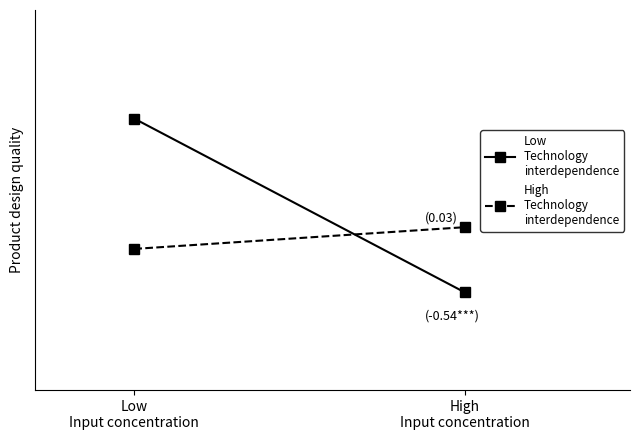

Read the High
Technology
interdependence value at High
Input concentration.

15